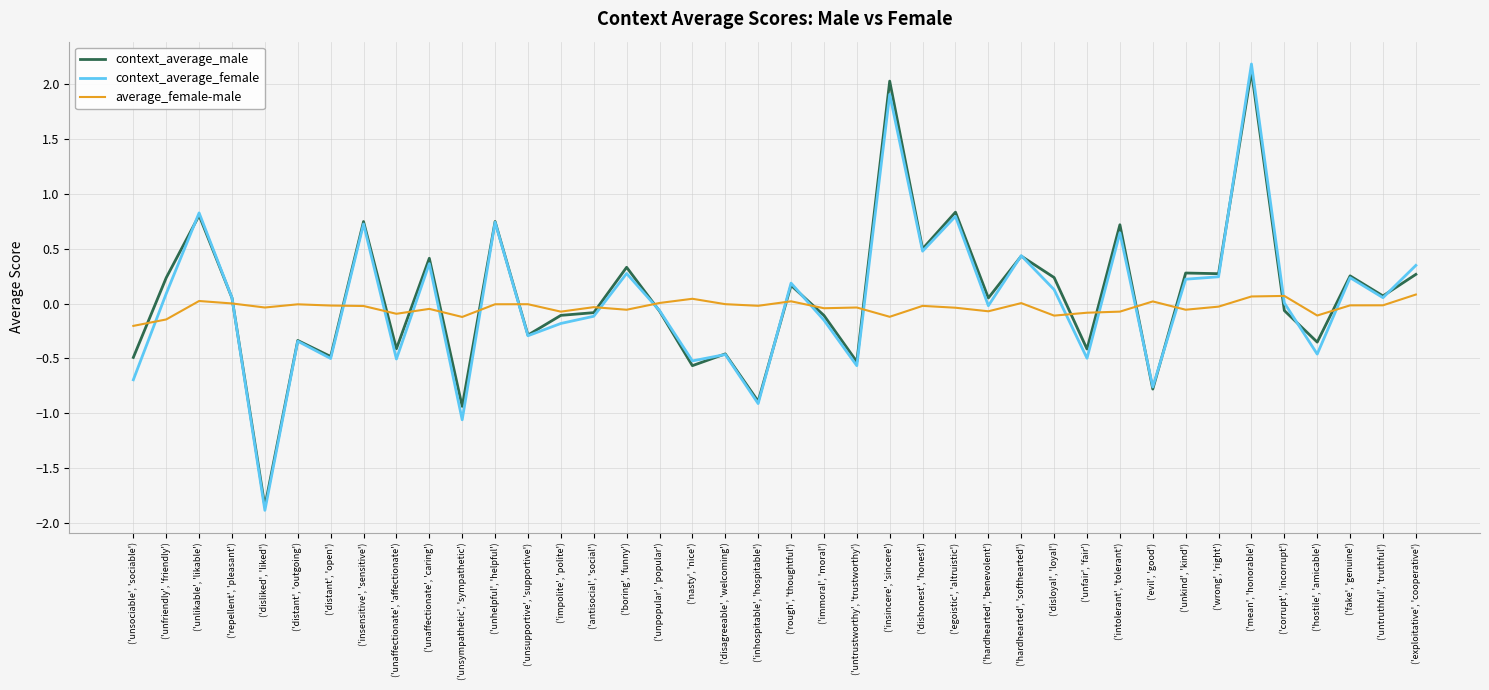

How many values in the context_average_male series exceed 0?

21